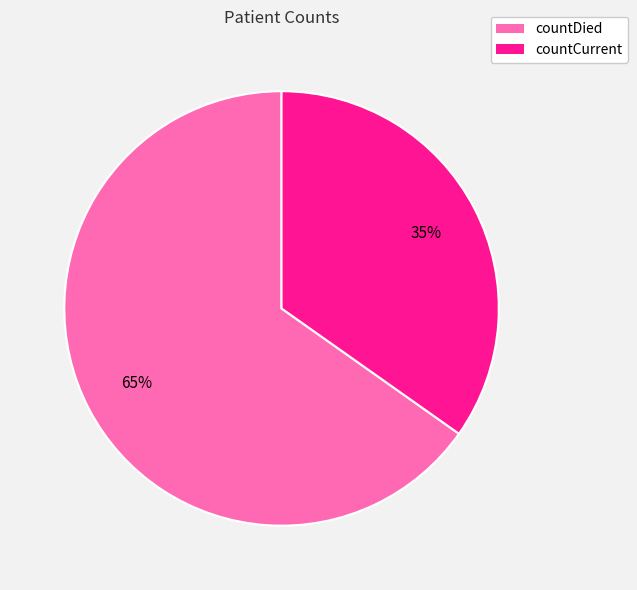

How many slices are in this pie chart?

2